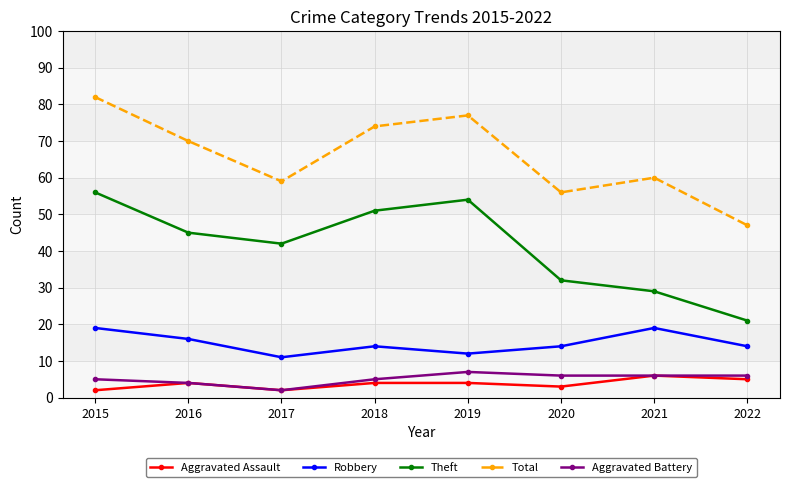

How many lines are shown in the chart?

5